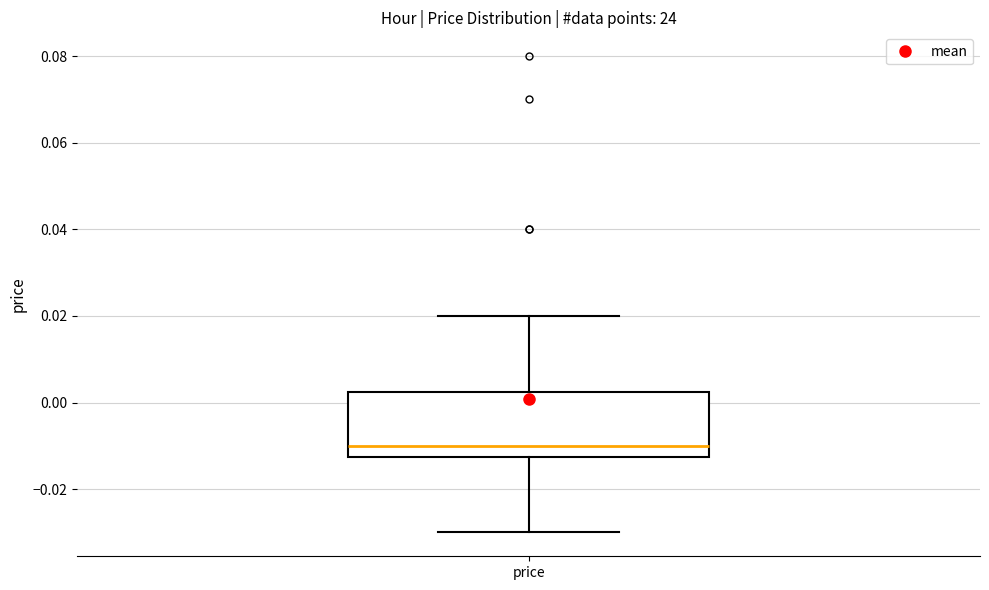

Transcribe this box plot: give where the median line is, the range the box spans, and where the two whiskers end, as read against the y-axis. The values are not printed on the chart, so give them approximately, as read against the axis.

median -0.010, box -0.012 to 0.002, whiskers -0.030 to 0.020